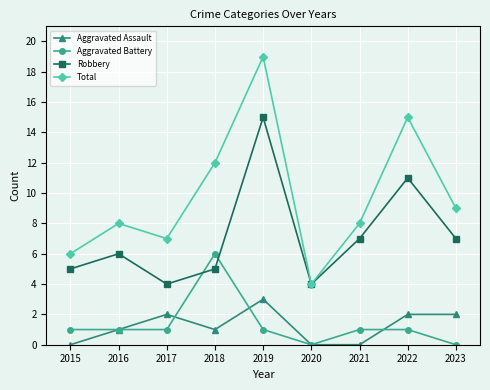

What is the total value across all series at 2021?

16